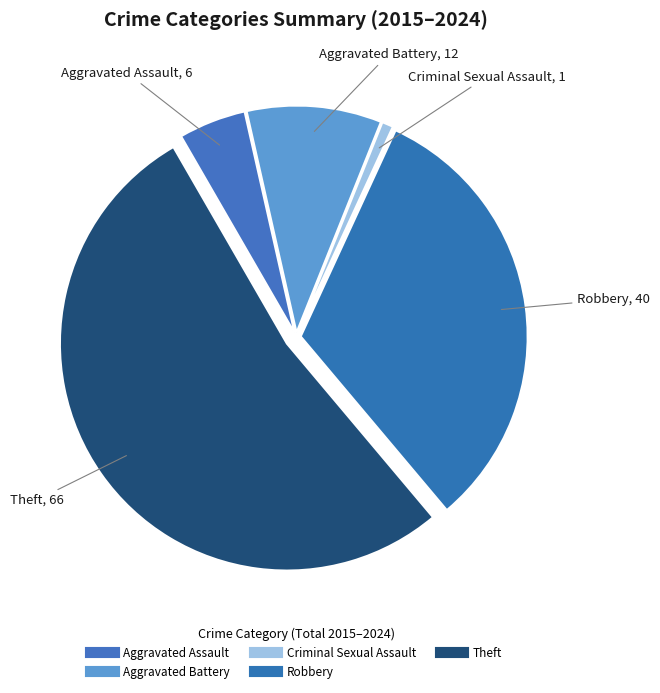

How many slices are in this pie chart?

5